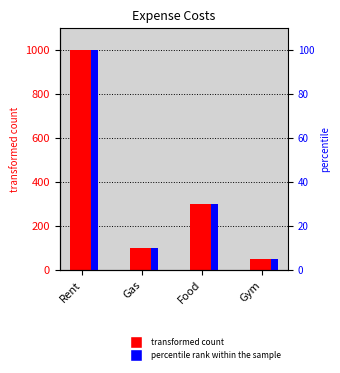

Which category has the highest value in the percentile rank within the sample series?

Rent